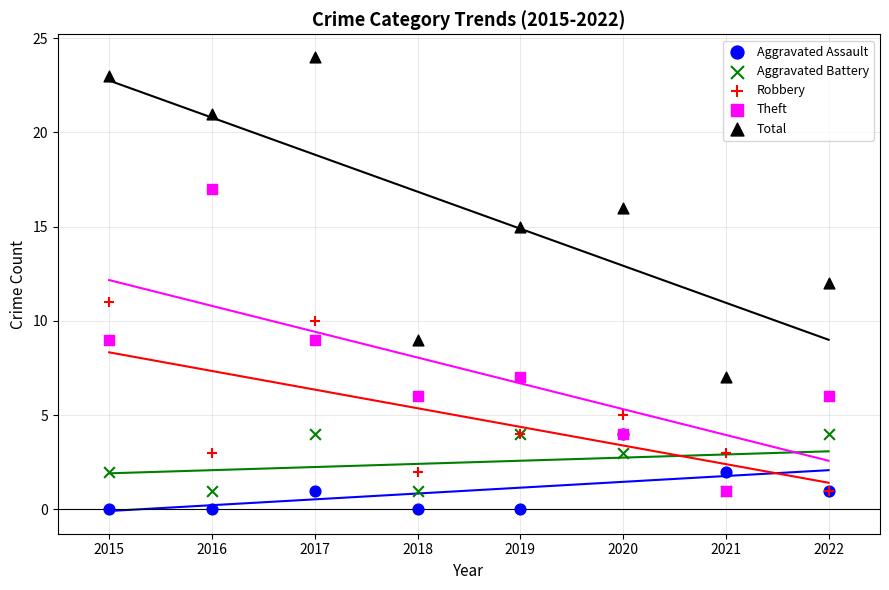

Which series contains the highest Y value?

Total